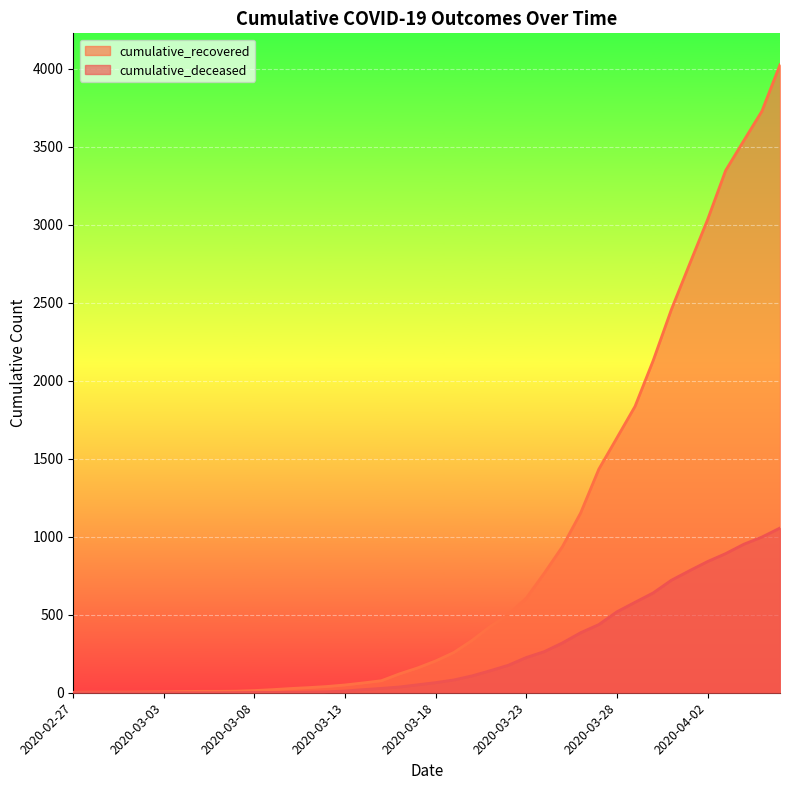

How many lines are shown in the chart?

2